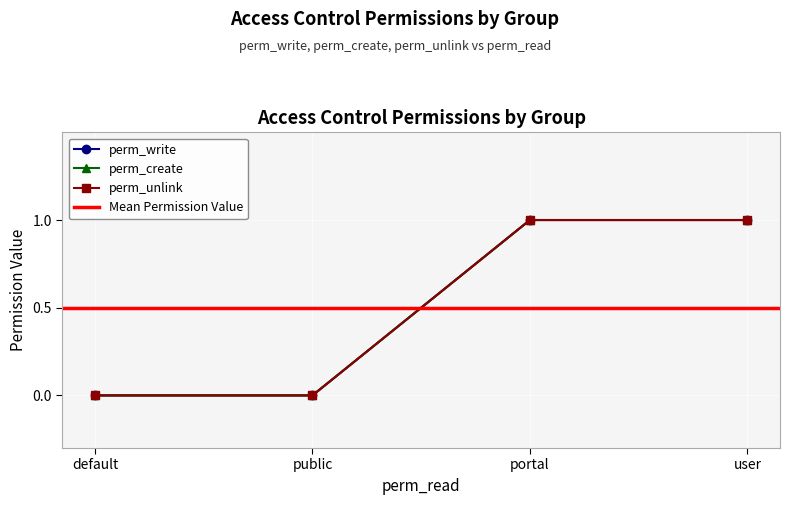

What are all the series names shown in the legend?

perm_write, perm_create, perm_unlink